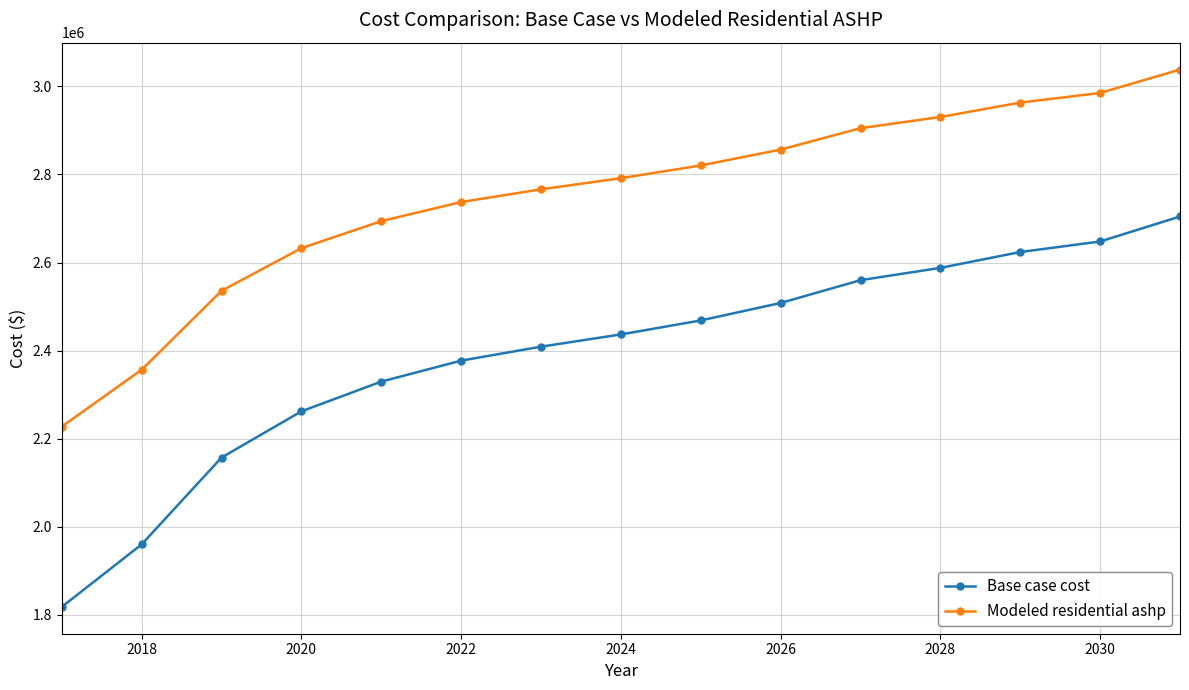

Which series has the widest spread of values?

Base case cost